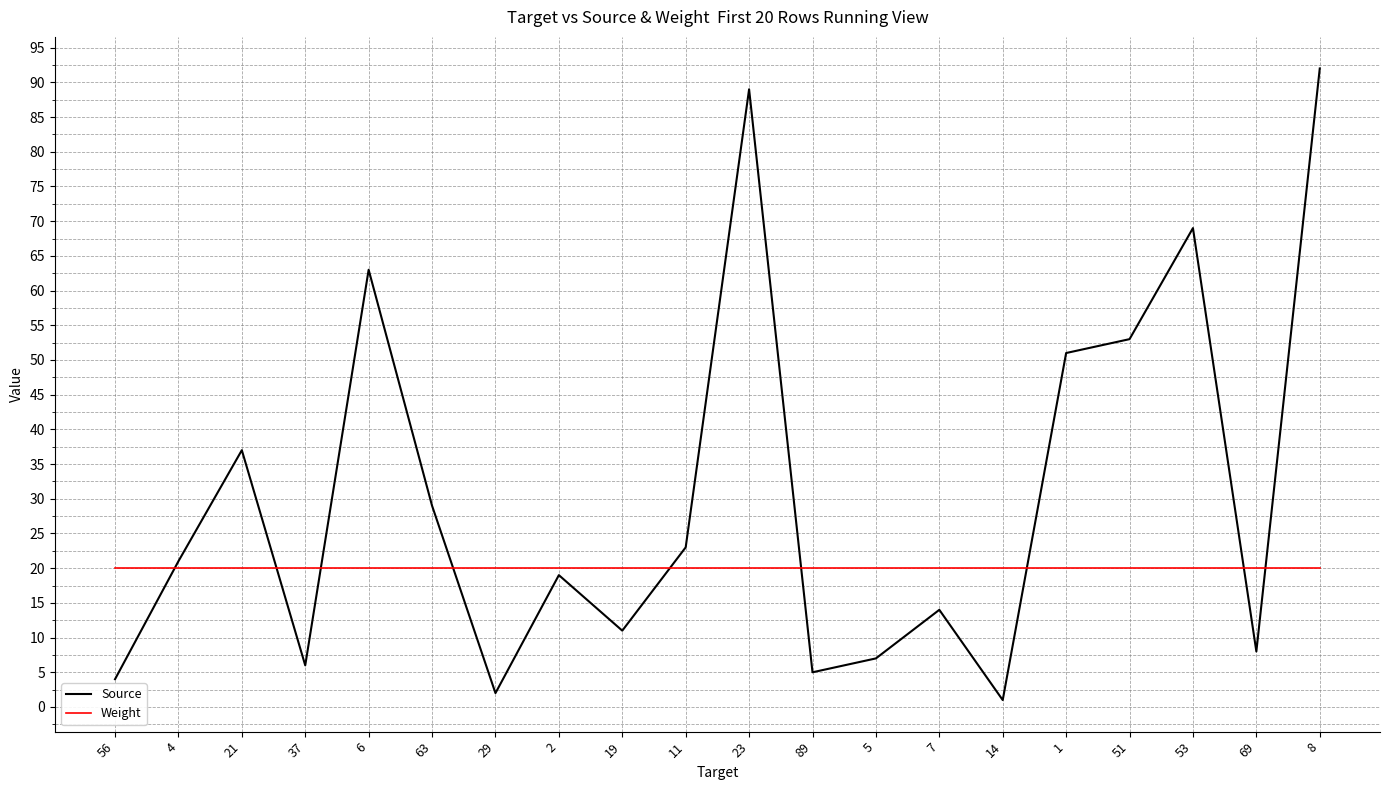

What is the difference between the Source values at 14 and 53?

68